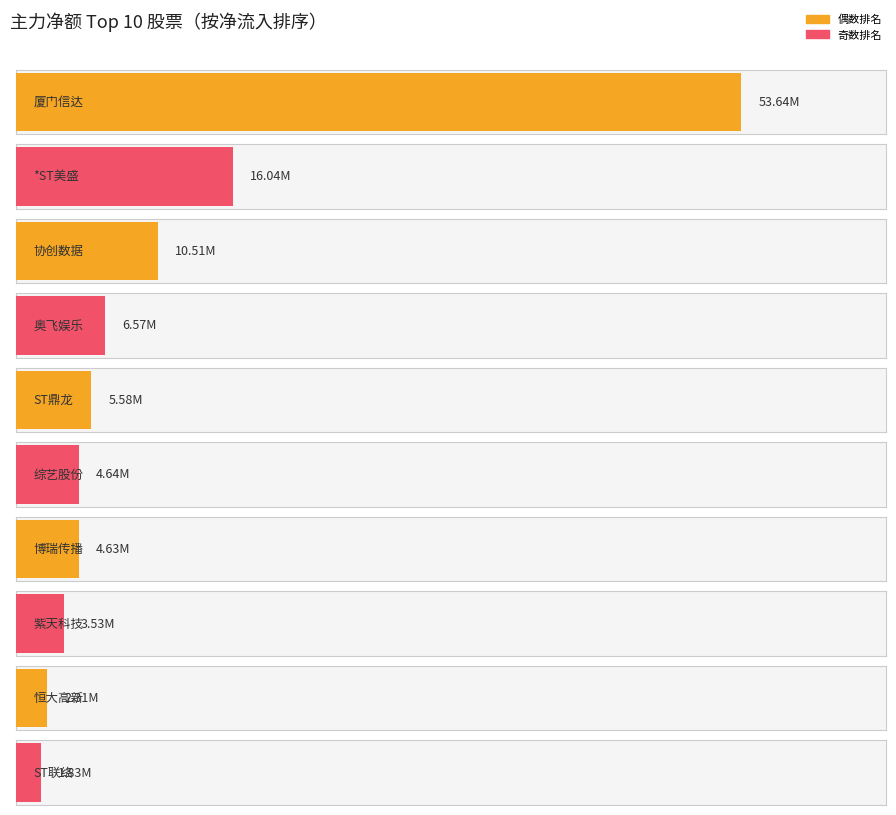

Is the value of 净额 at ST鼎龙 greater than the value of 主力净额 at ST鼎龙?

No